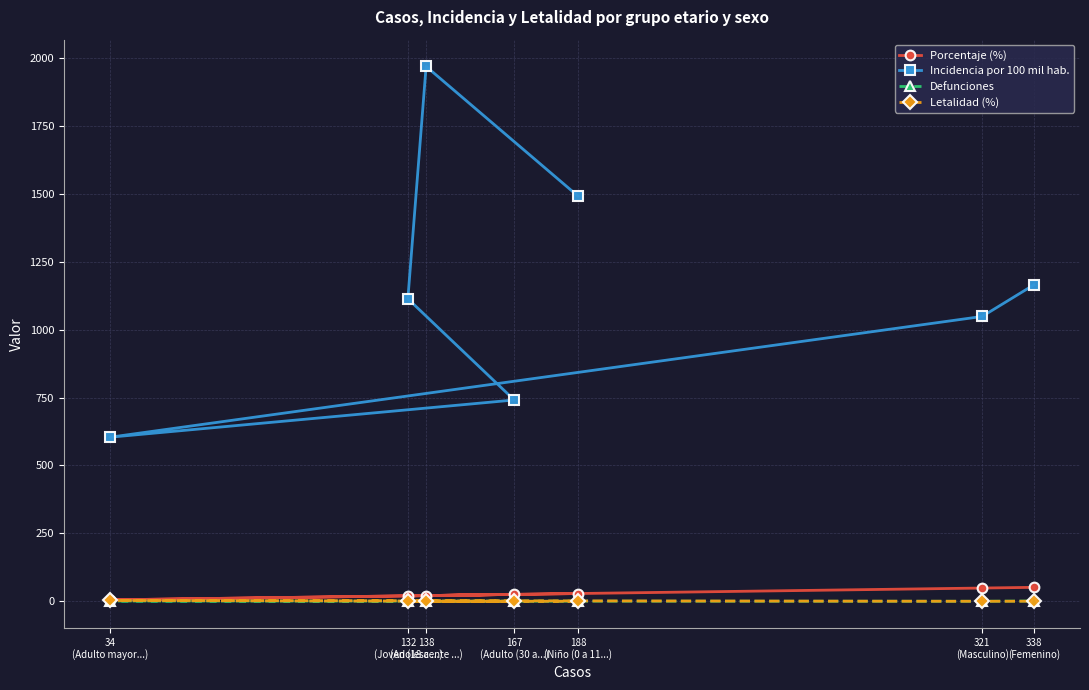

What is the label of the 2nd point from the left?

132
(Joven (18 a ...)